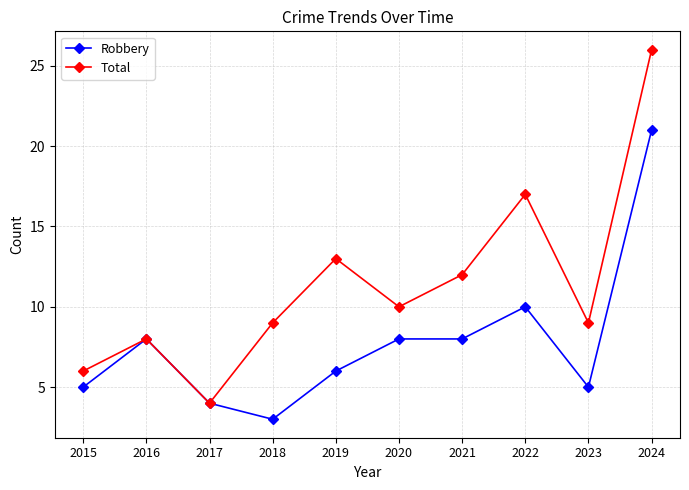

Rank the series by their average value, from lowest to highest.

Robbery, Total